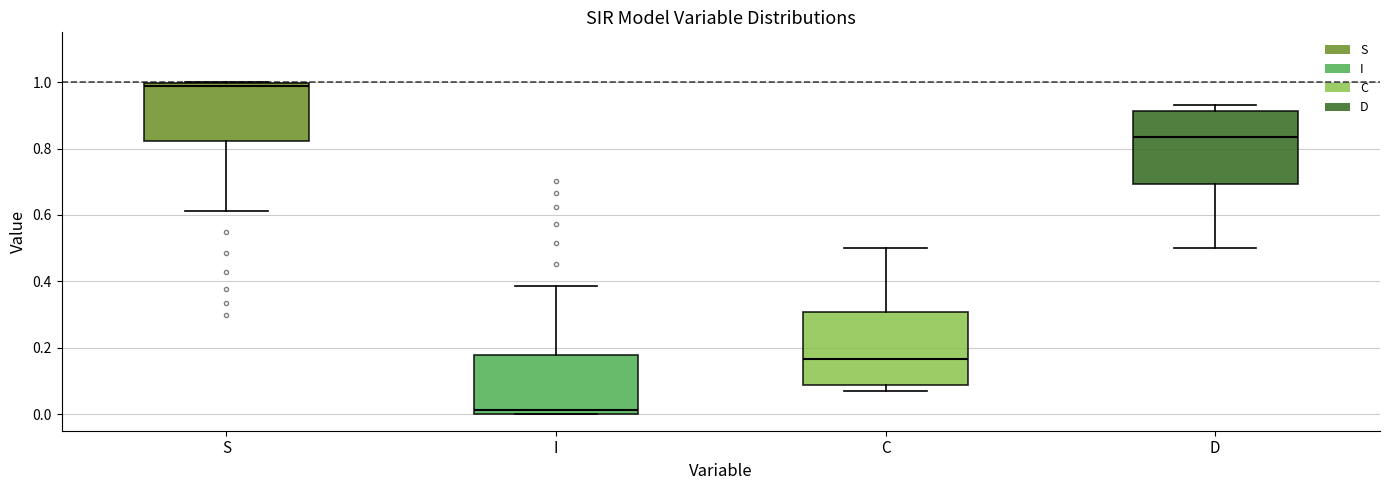

Where is the lower edge of the box for D on the y-axis? The values are not printed on the chart, so give them approximately, as read against the axis.

0.70